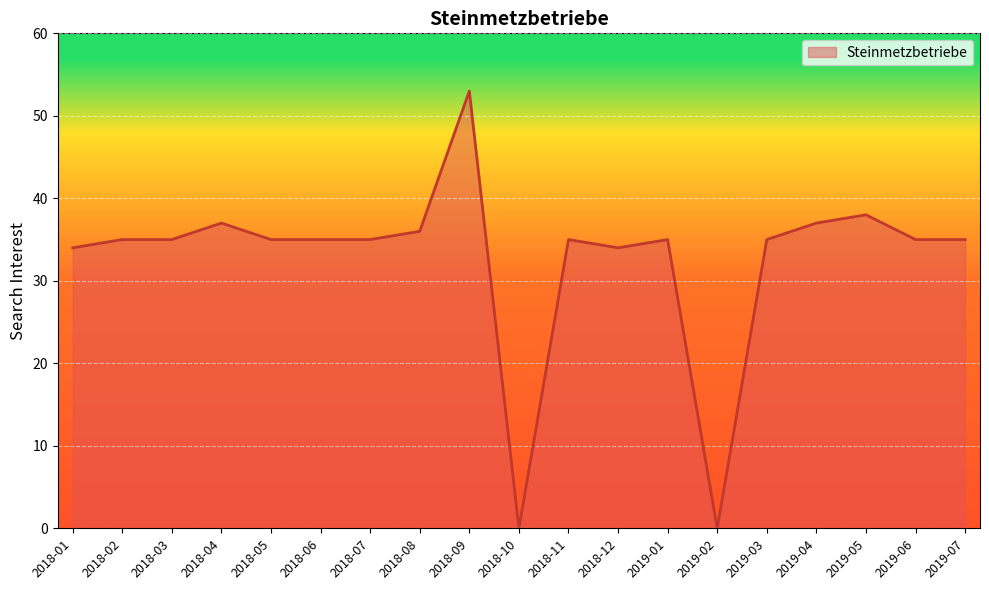

Approximately how many times larger is the value at 2018-02 compared to 2019-04?

0.9